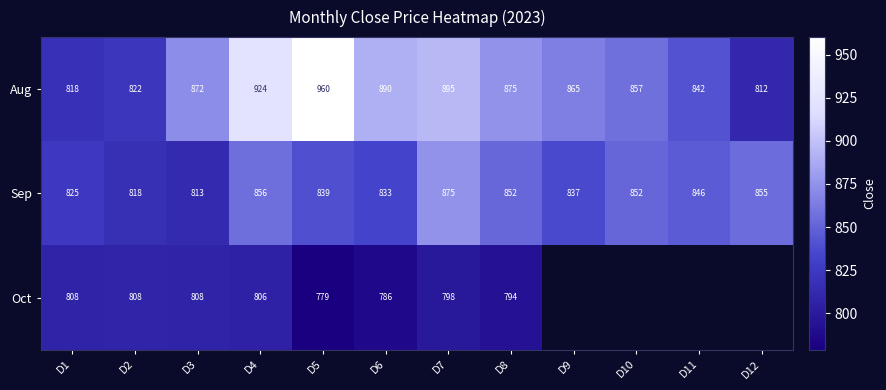

The value of Sep at D1 is 272.2. True or false?

False